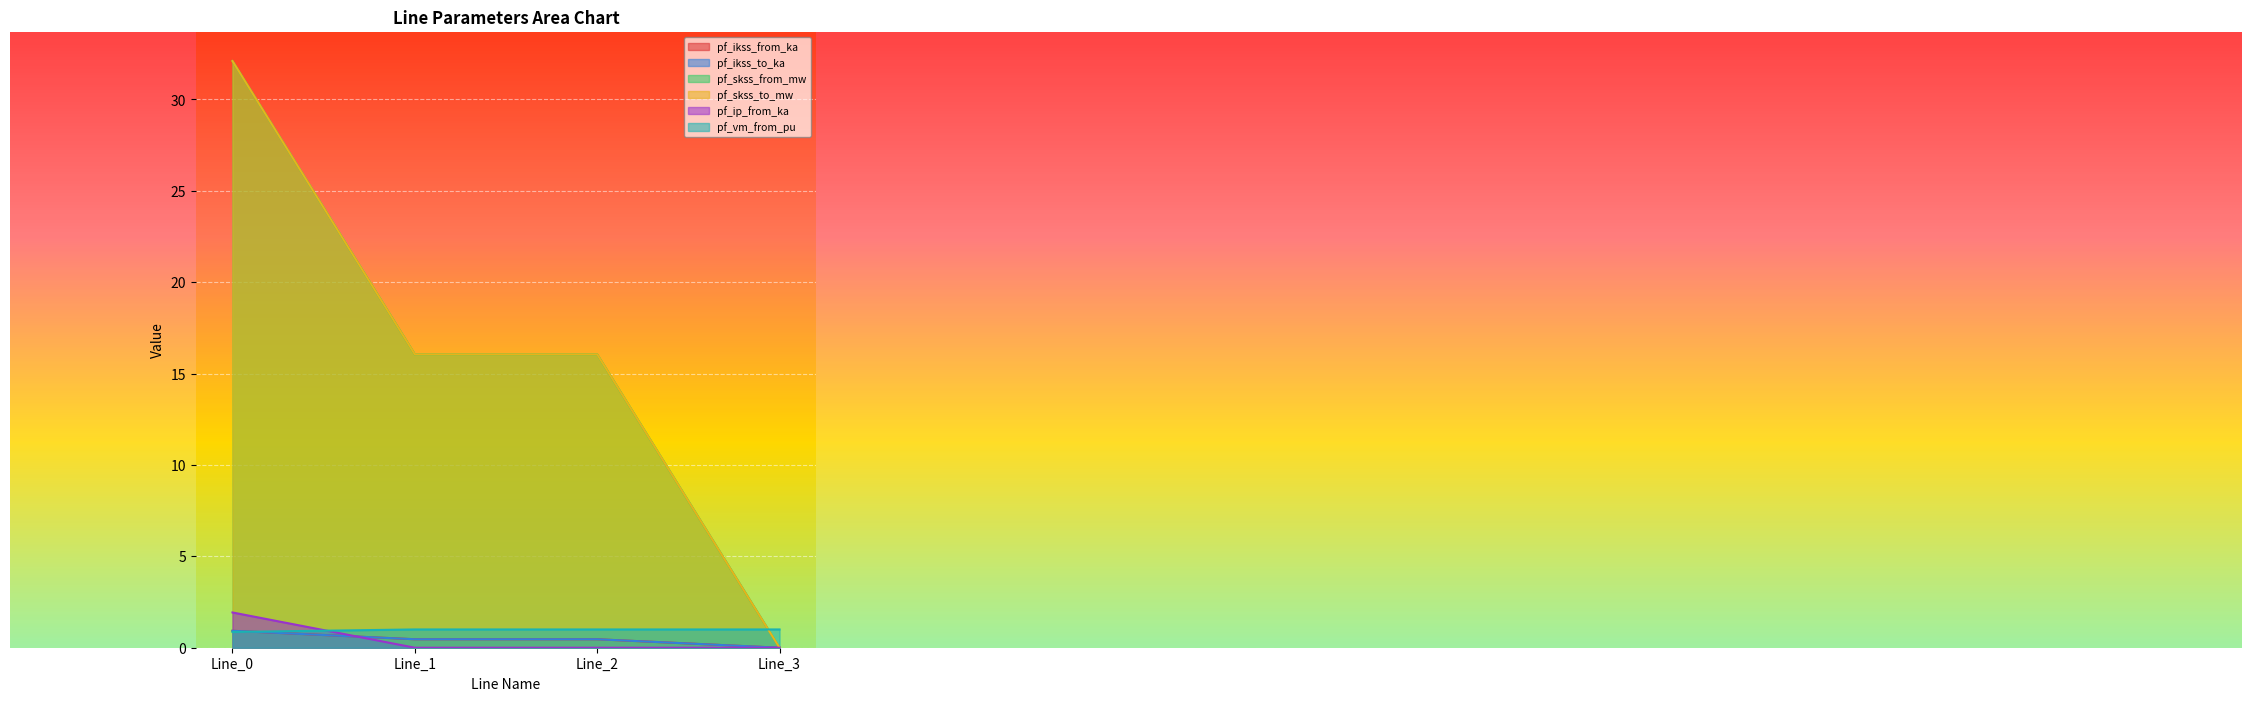

True or false: pf_skss_from_mw and pf_ip_from_ka cross at least once.

False